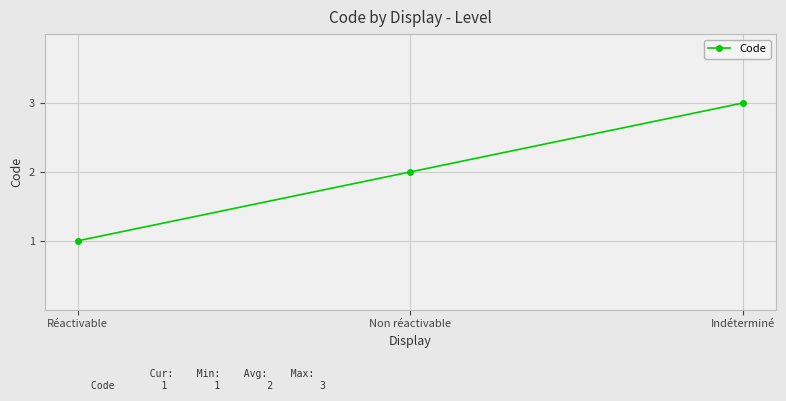

Reading right to left, extract all data points from this chart.

Indéterminé=3	Non réactivable=2	Réactivable=1